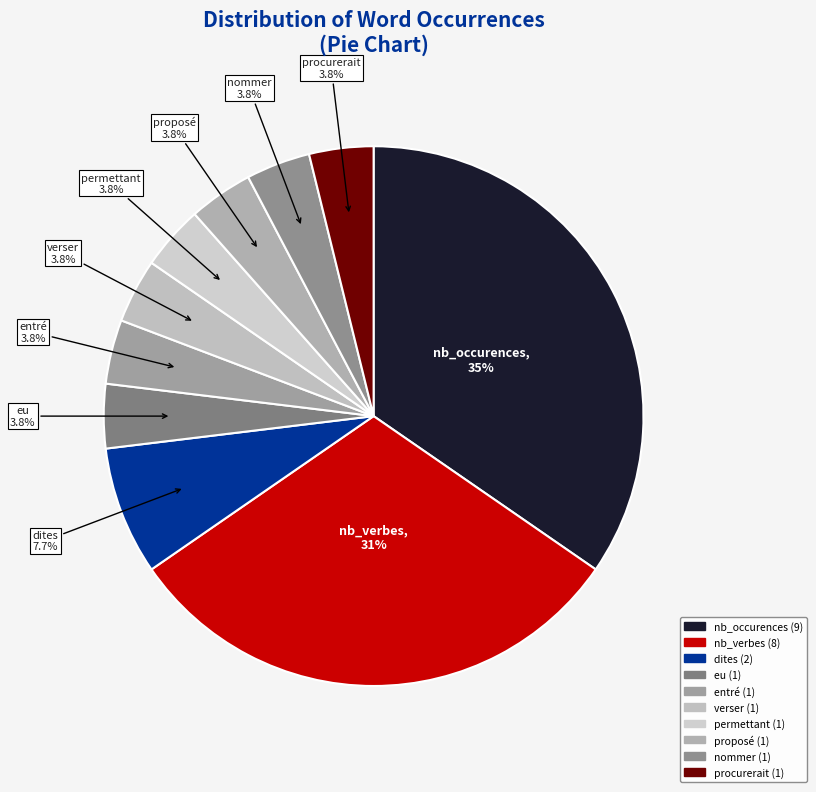

True or false: permettant accounts for 4% of the total.

True